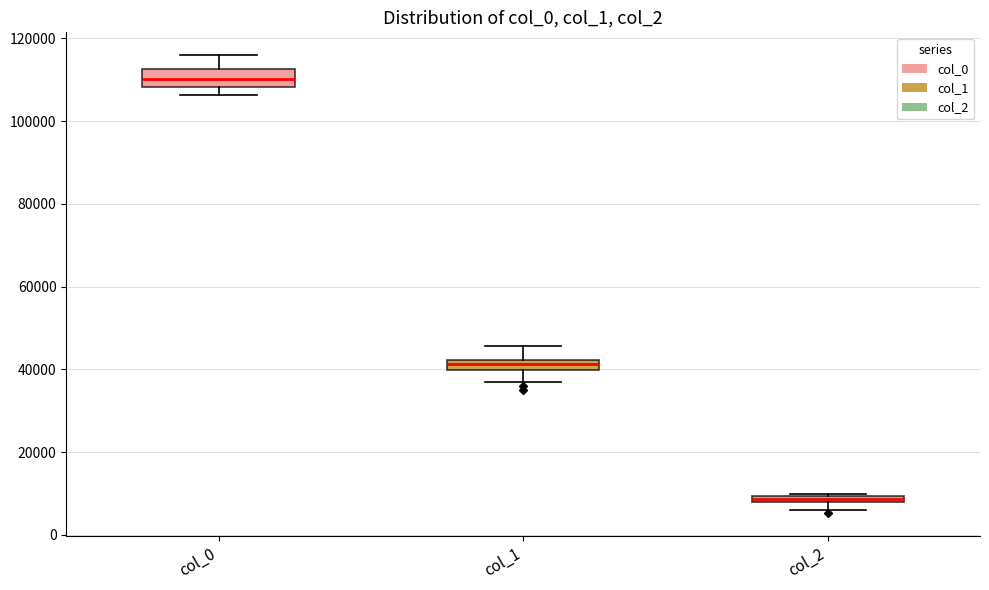

Which box's median line is the lowest?

col_2